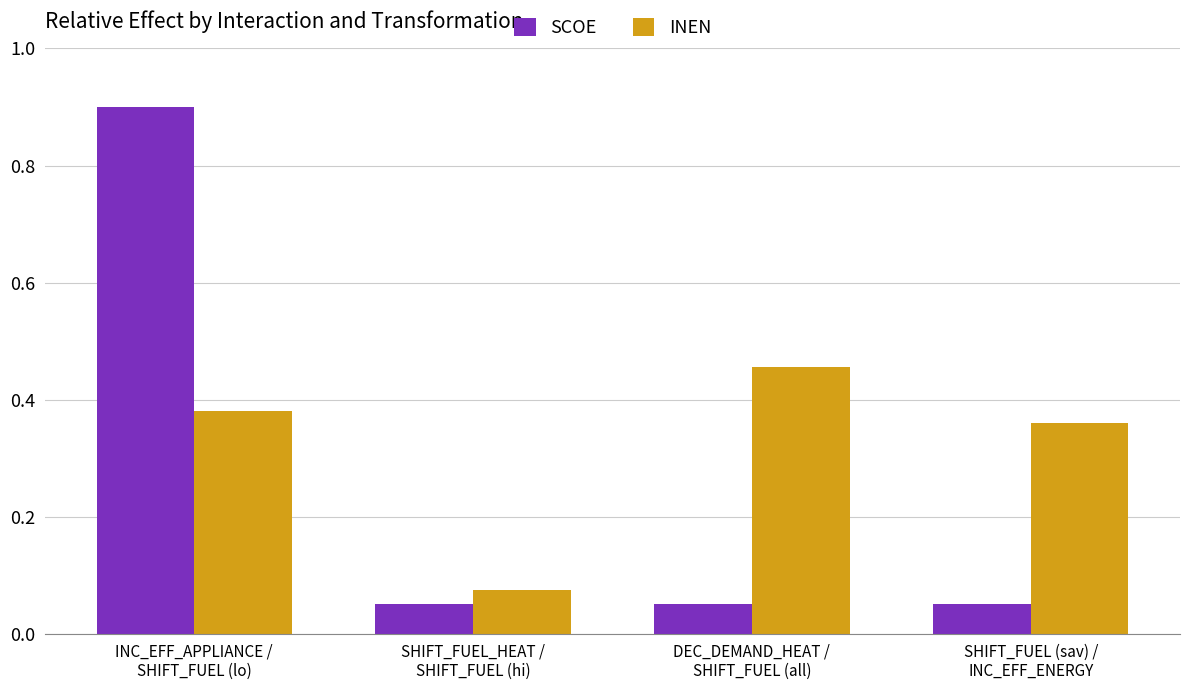

Rank the series by their maximum value, from highest to lowest.

SCOE, INEN